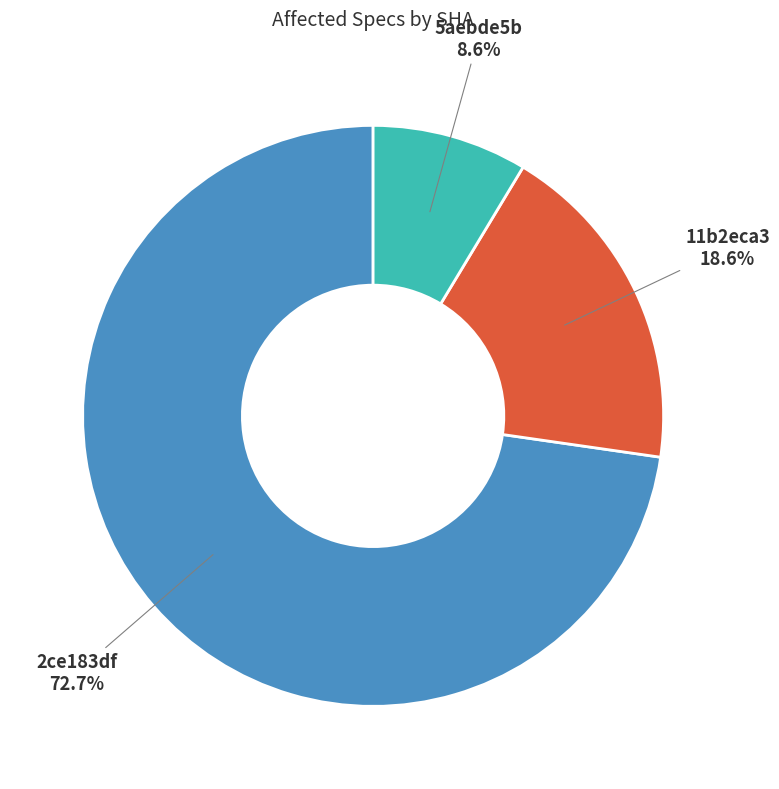

Is it true that 2ce183df is 59% of the pie?

False